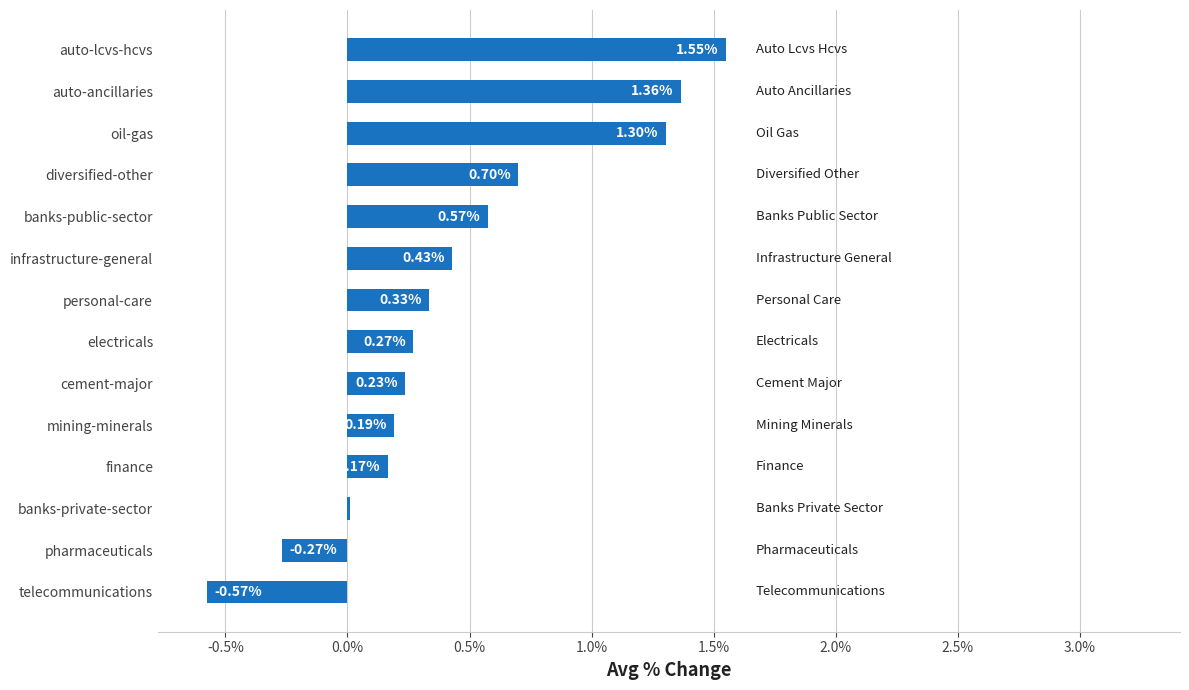

Where is the data nearest to the value 0?

banks-private-sector